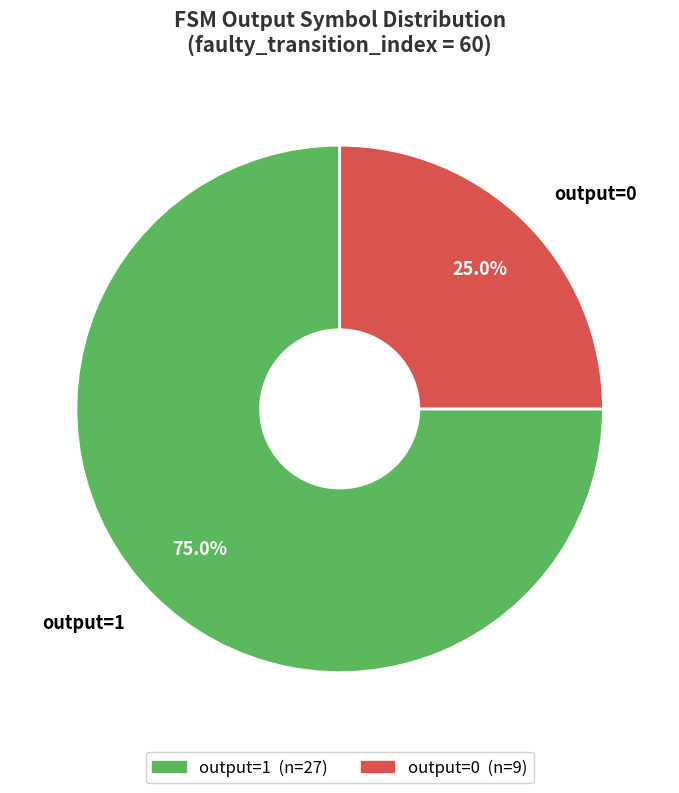

Approximately how many times larger is the value at output=0 compared to output=1?

0.3